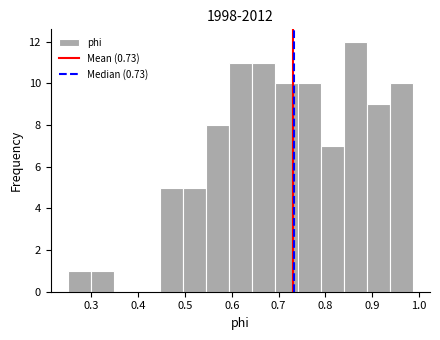

Over which range of the x-axis is the bar tallest?

0.84 to 0.89